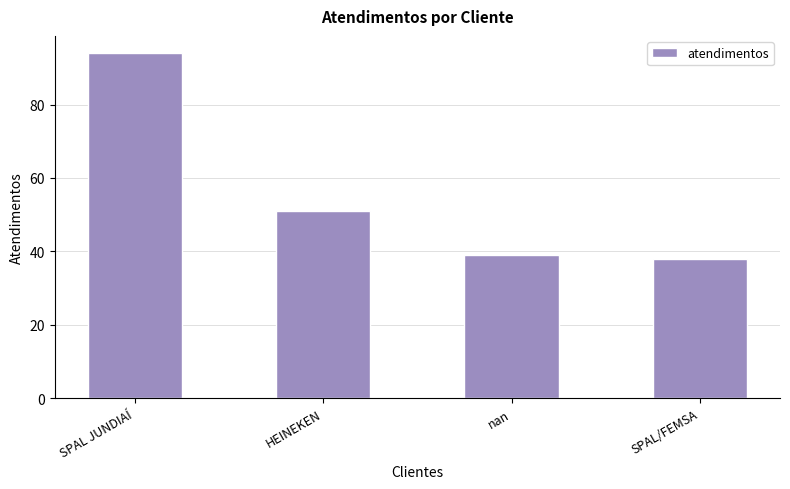

Reading right to left, transcribe all the data shown in this chart.

38	39	51	94